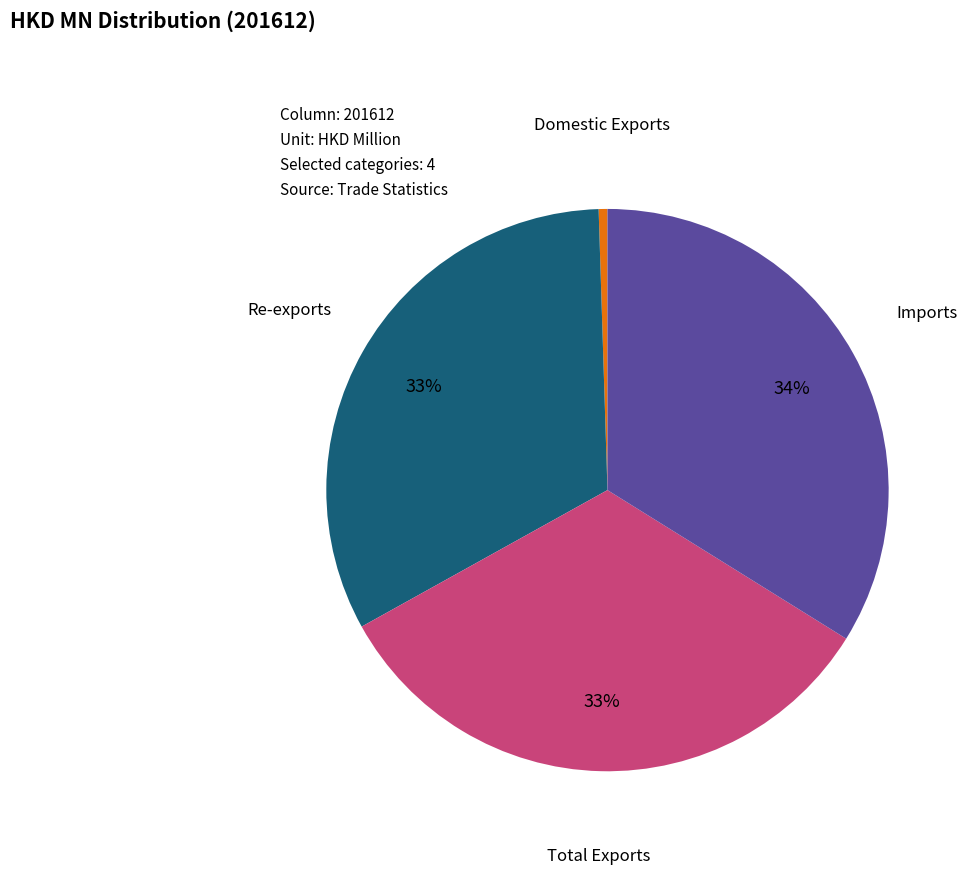

Is there a majority slice in this chart?

No